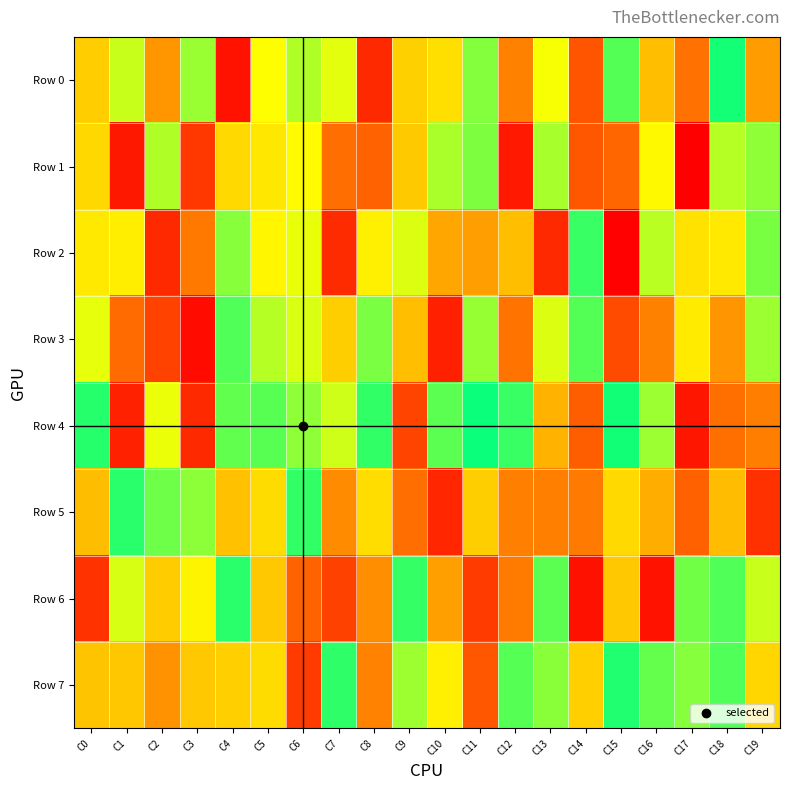

Which series changed the most between C15 and C17?

Row 4